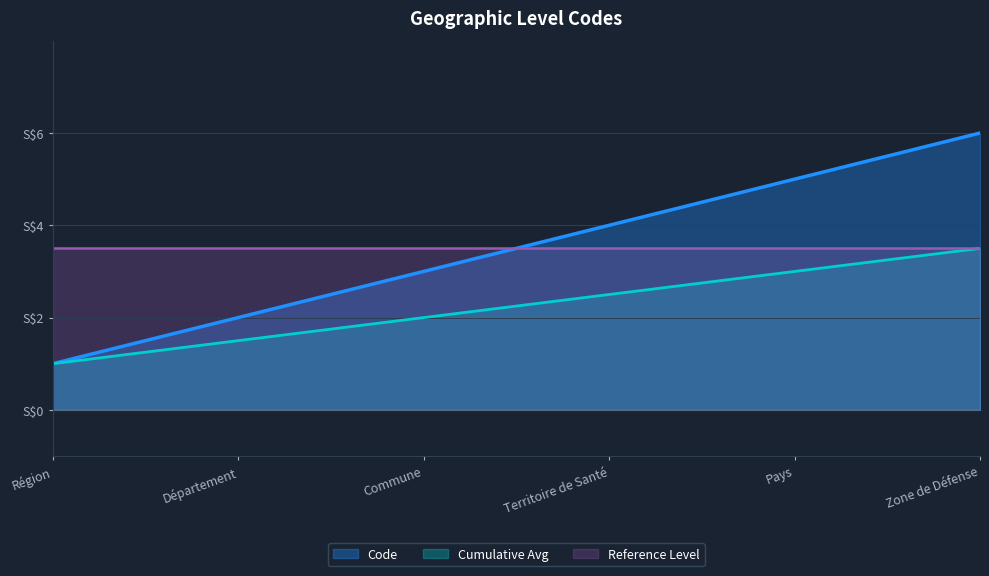

Rank the categories by value from lowest to highest.

Région, Département, Commune, Territoire de Santé, Pays, Zone de Défense